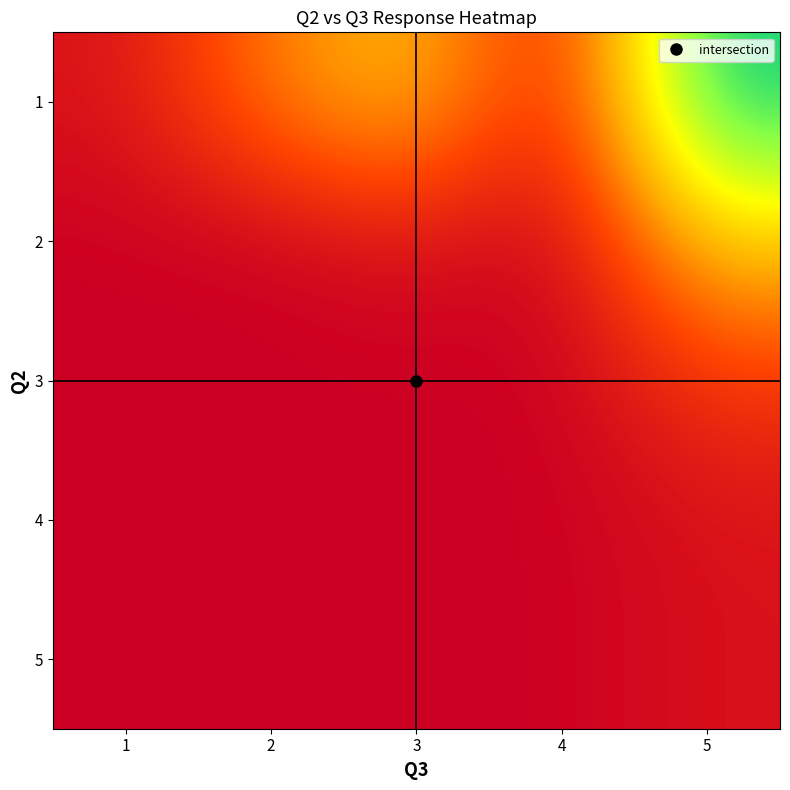

At which category does the chart reach its peak across all series?

5